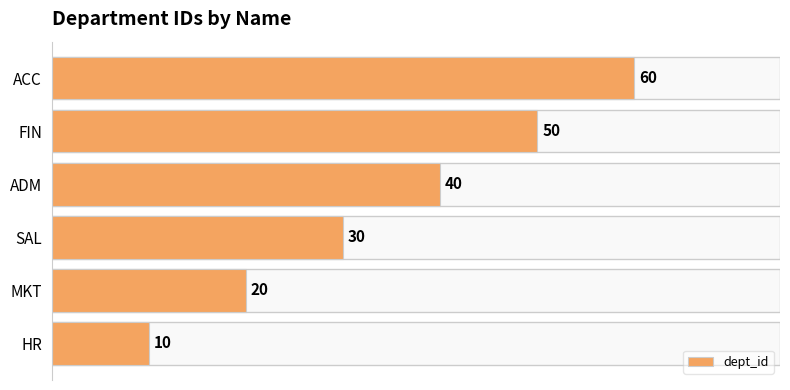

True or false: the data shows 20 at MKT.

True